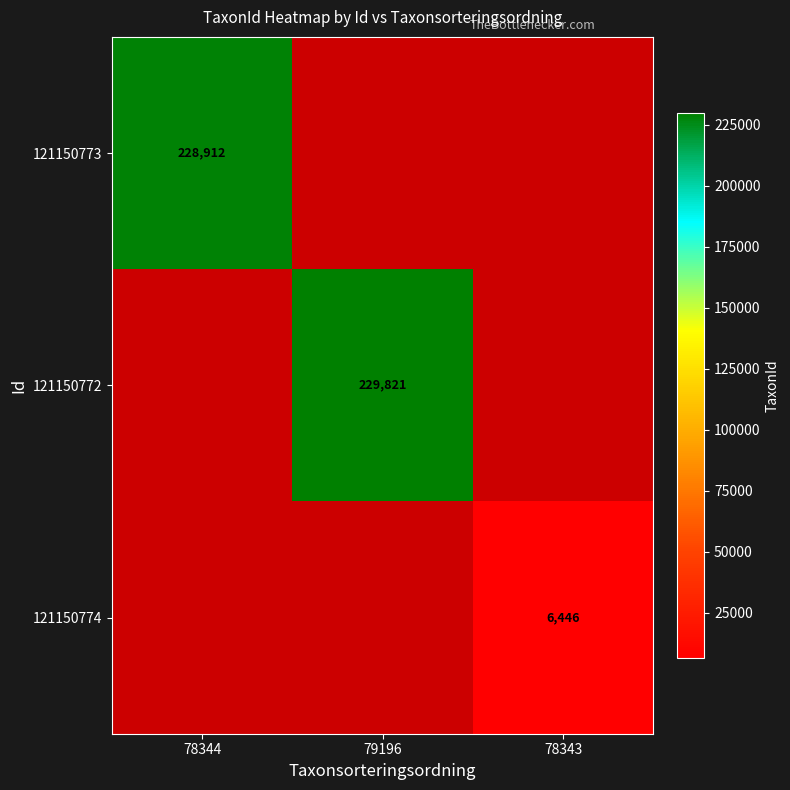

The value of 121150773 at 78344 is 84713. True or false?

False